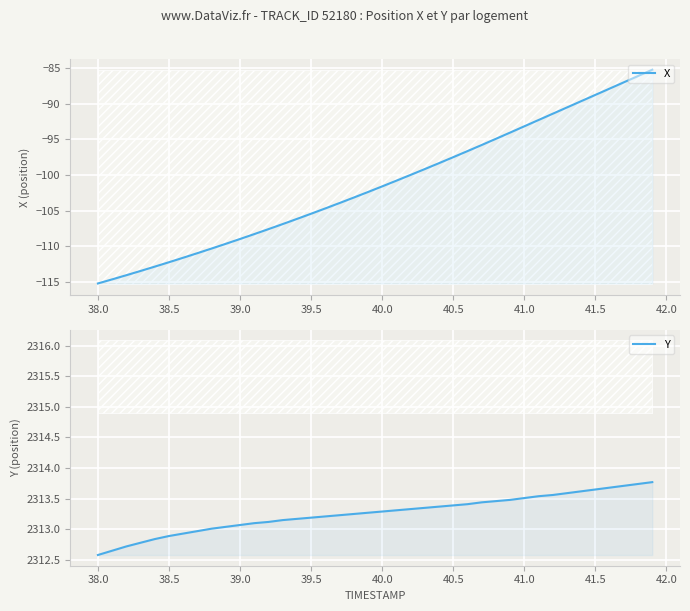

What are all the series names shown in the legend?

X, Y